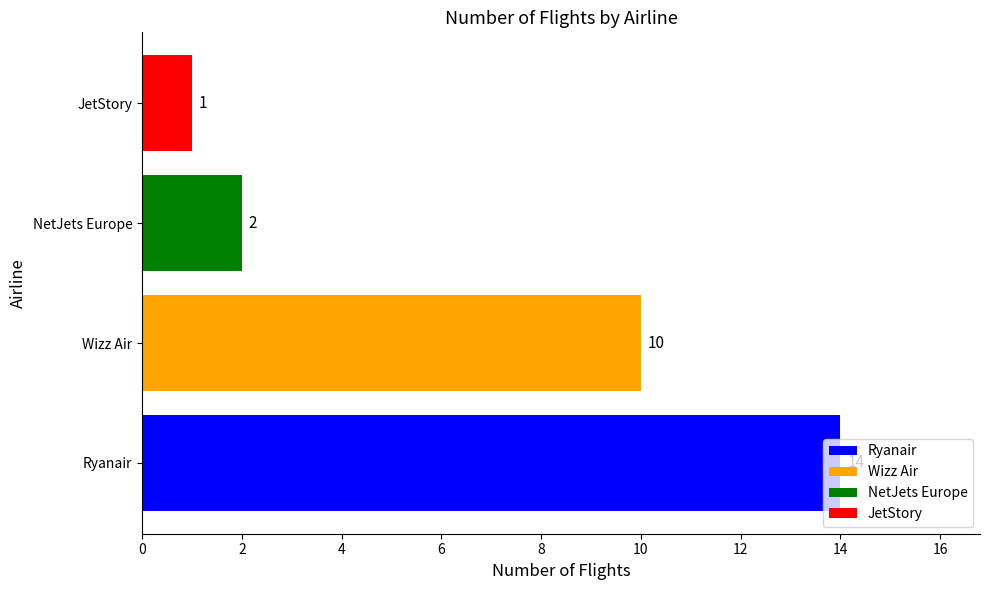

The chart shows a value of 2 at JetStory. True or false?

False